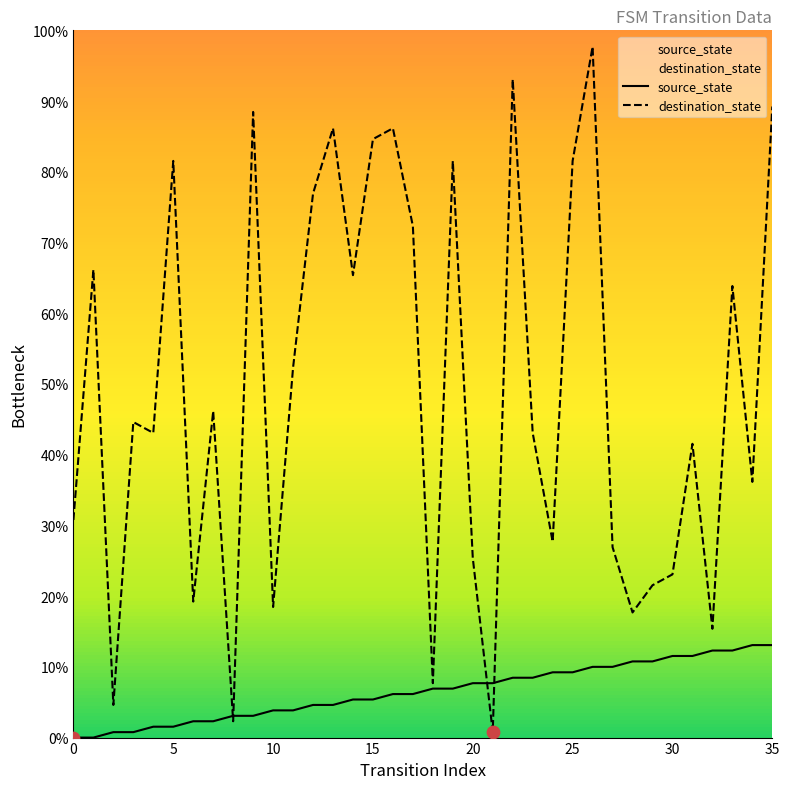

Which series has the largest total across all categories?

destination_state